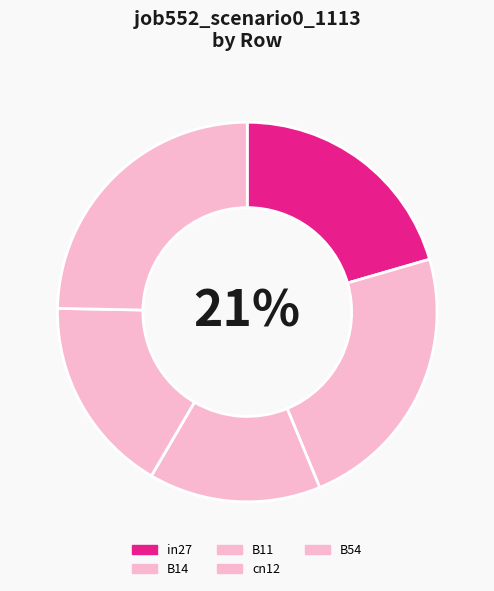

Rank the categories by value from lowest to highest.

B11, cn12, in27, B14, B54